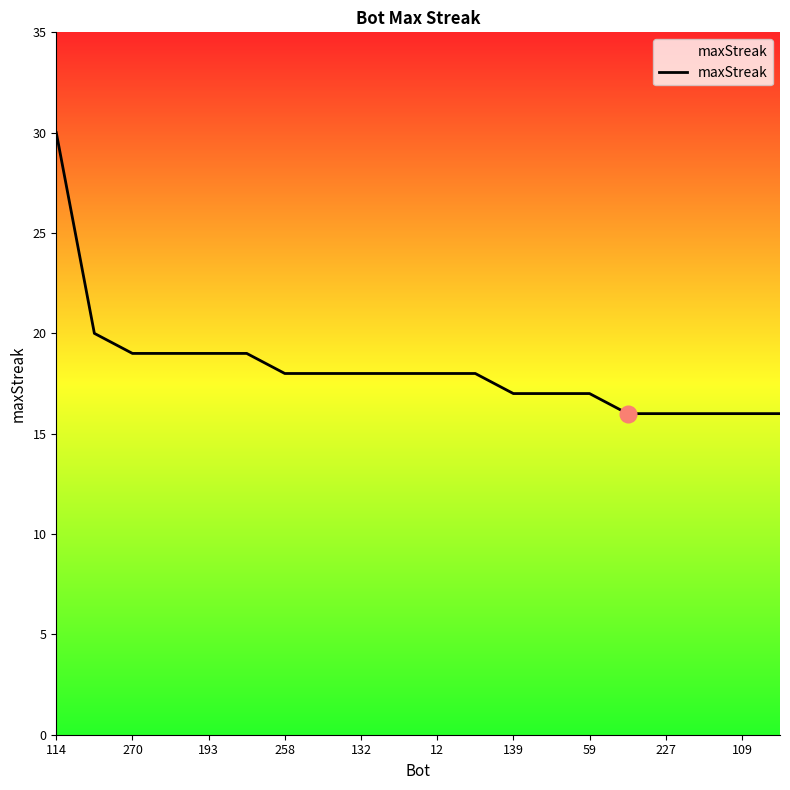

What is the smallest value displayed?

16